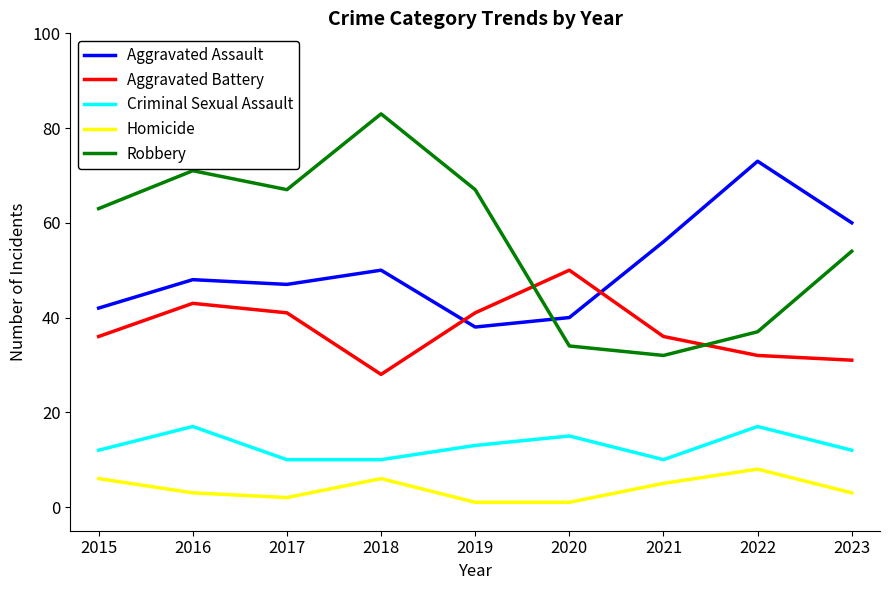

What is the total value across all series at 2017?

167